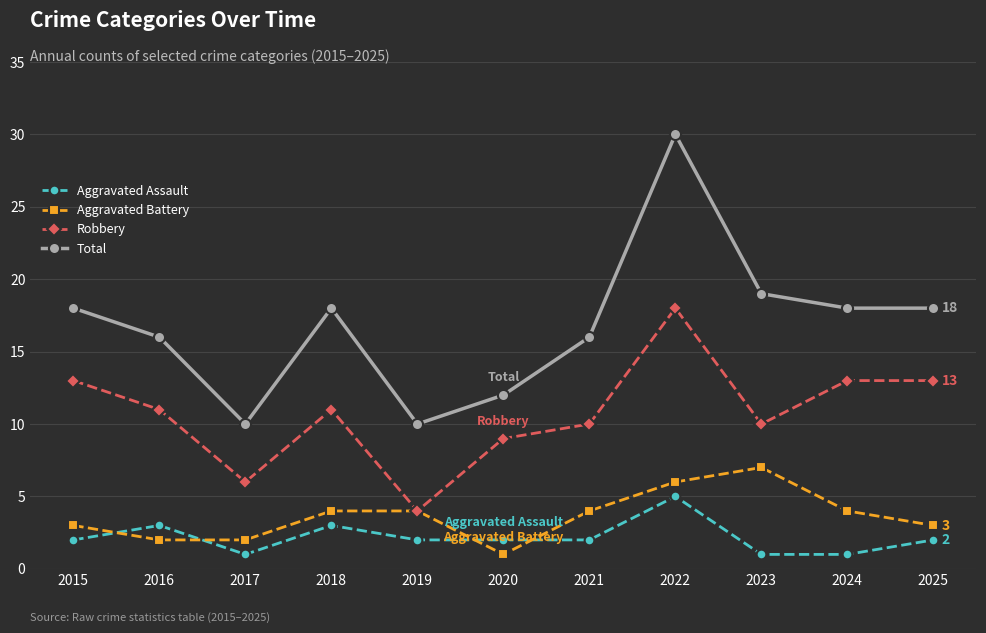

Does the chart have visible grid lines?

Yes